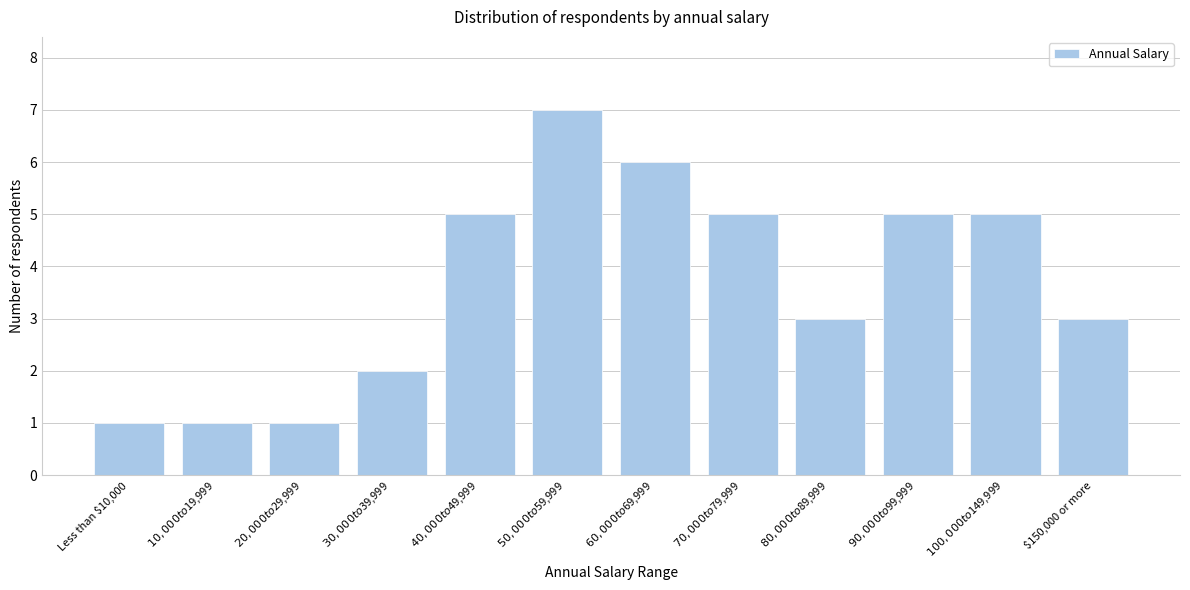

Reading left to right, transcribe all the data shown in this chart.

1	1	1	2	5	7	6	5	3	5	5	3